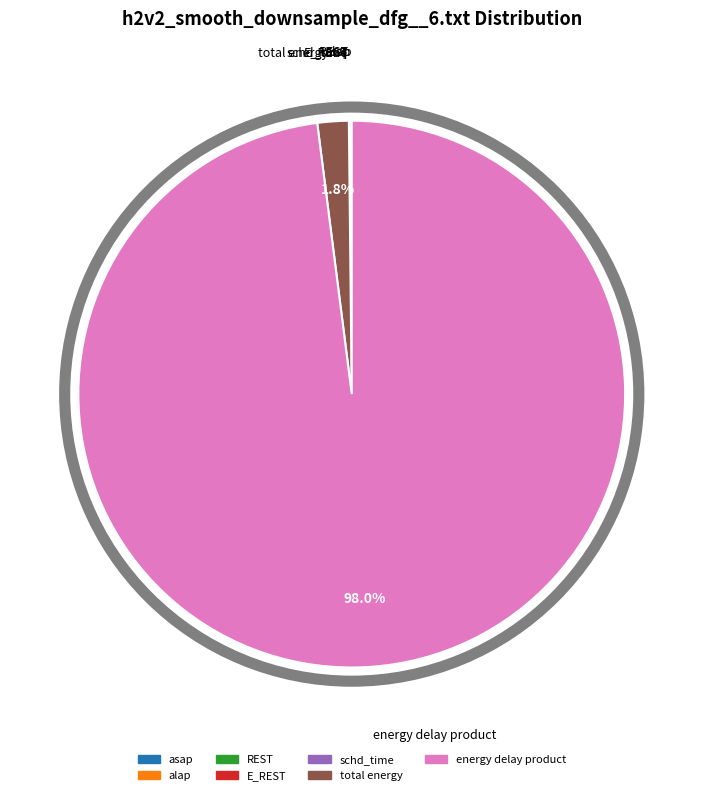

The total energy slice represents 2% of the pie. True or false?

True